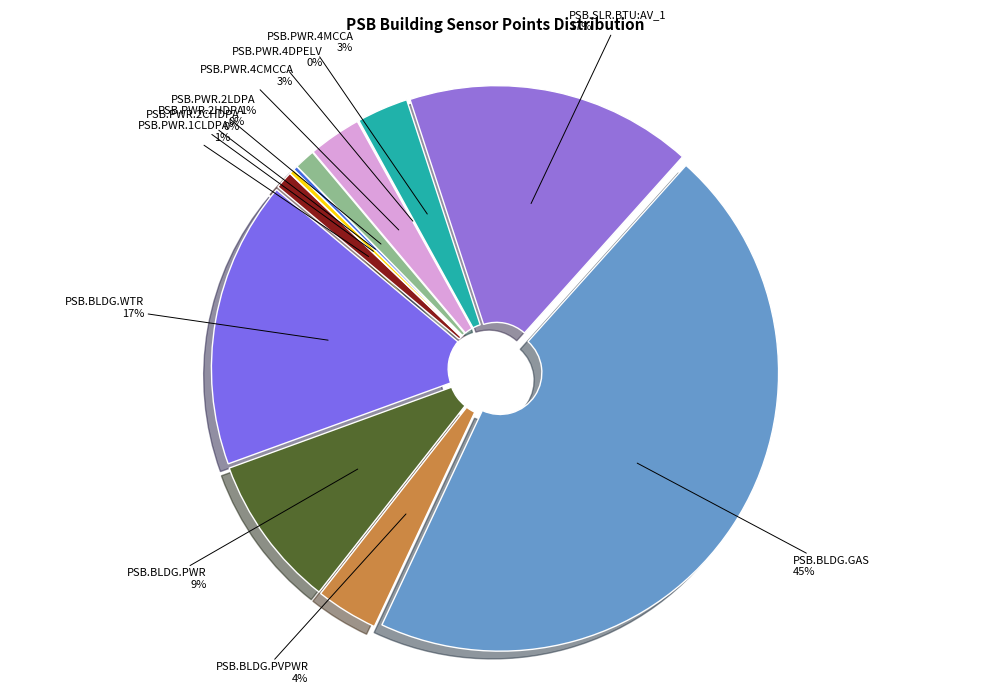

Is the sum of PSB.PWR.1CLDPA and PSB.PWR.2HDPA greater than half?

No